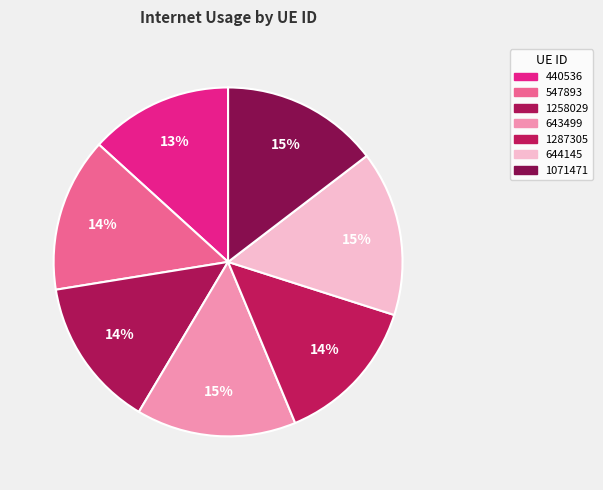

Does any single category account for the majority?

No